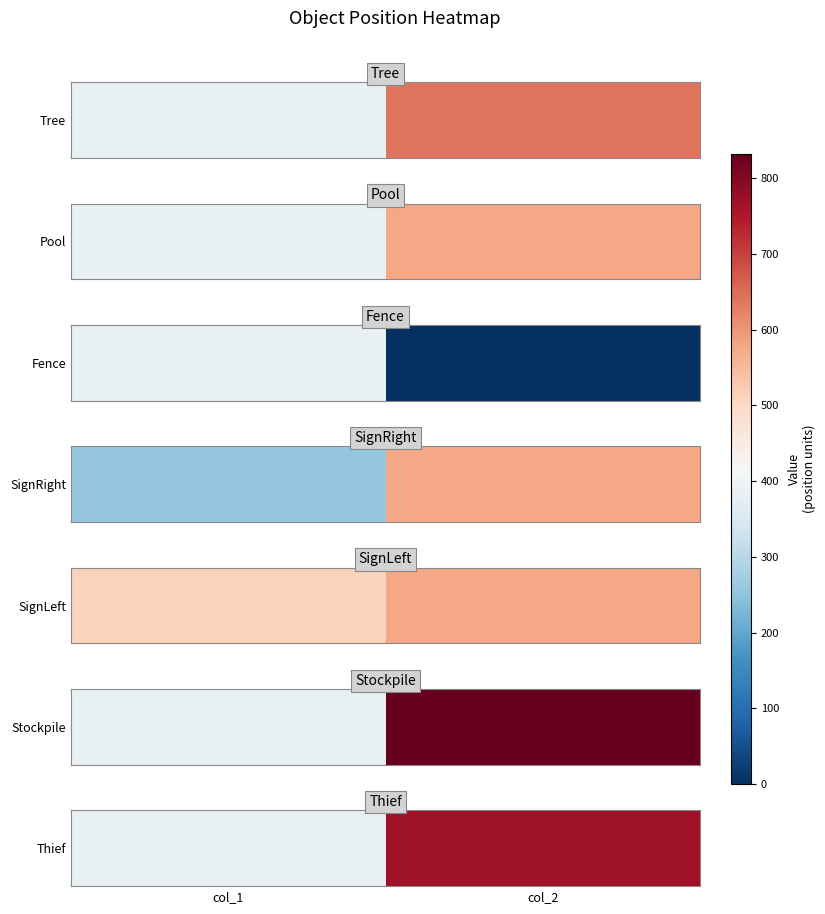

Count the number of categories in the chart.

2